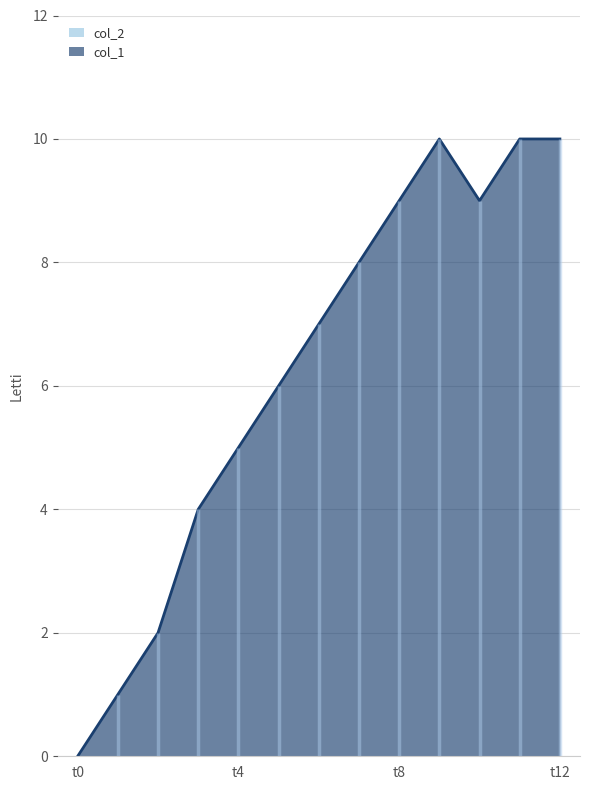

True or false: the data has more than 1 interior local peaks.

False